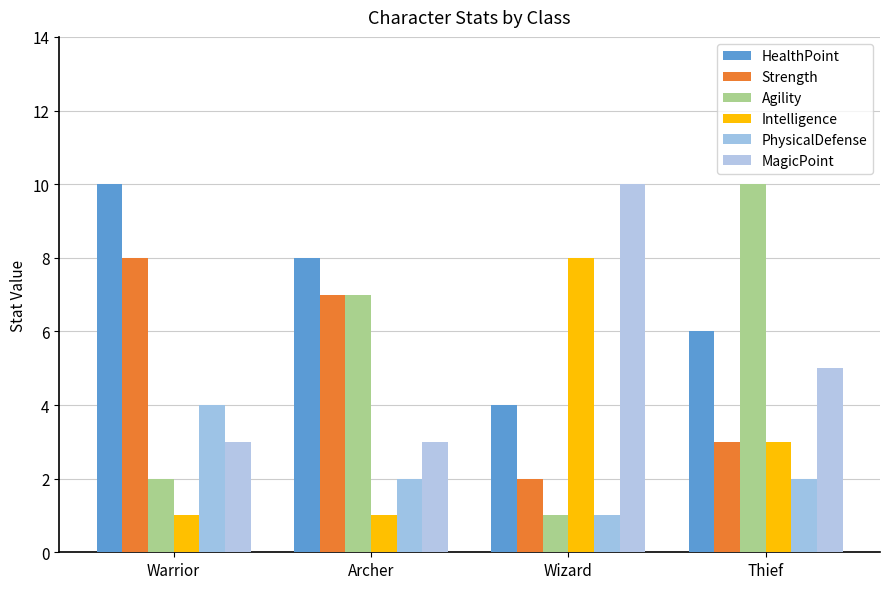

Between Warrior and Archer, which is larger?

Warrior